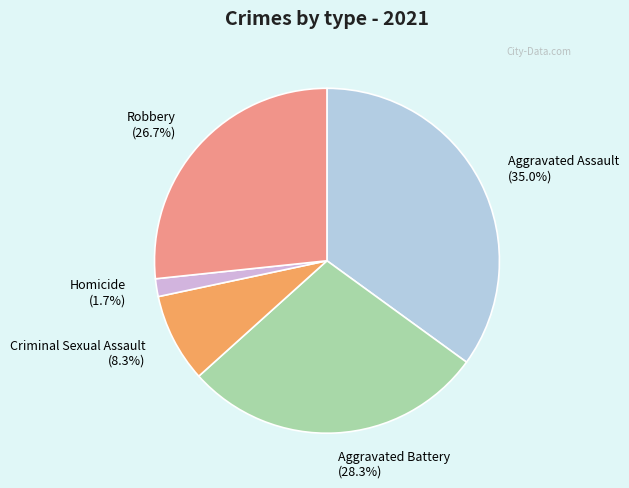

Does any single category account for the majority?

No